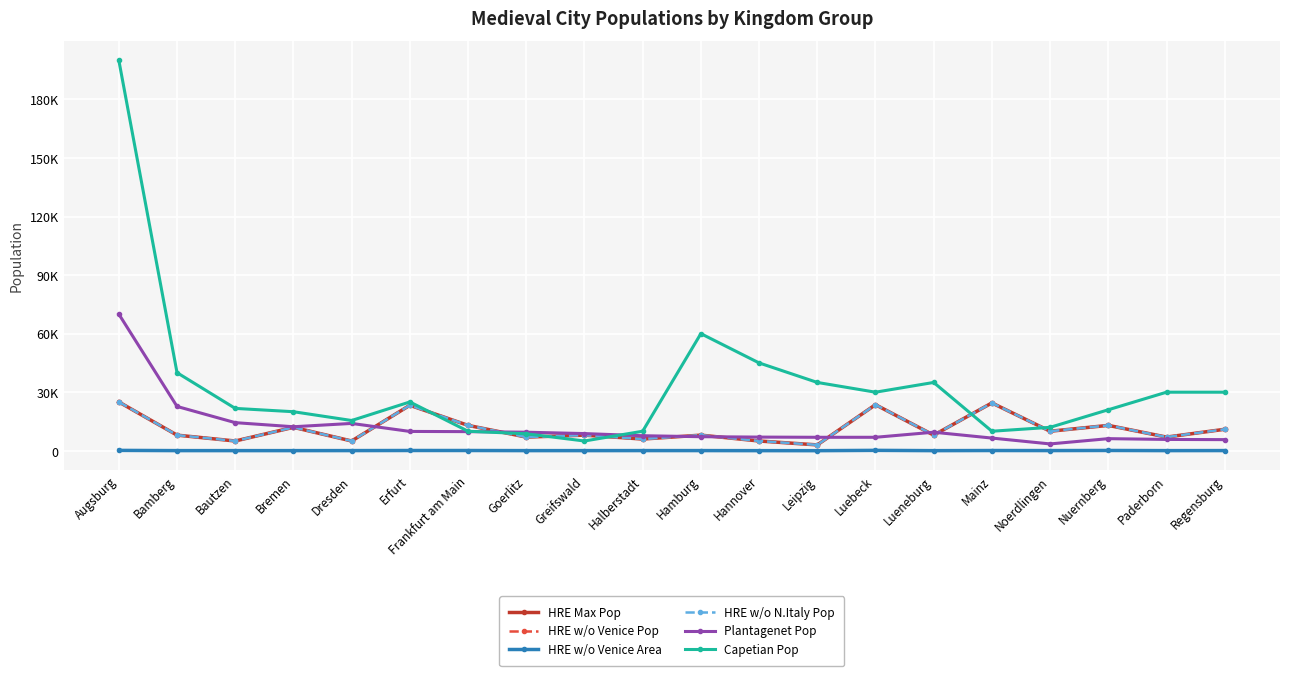

What is the difference between the second highest and minimum values in the HRE w/o Venice Pop series?

21500